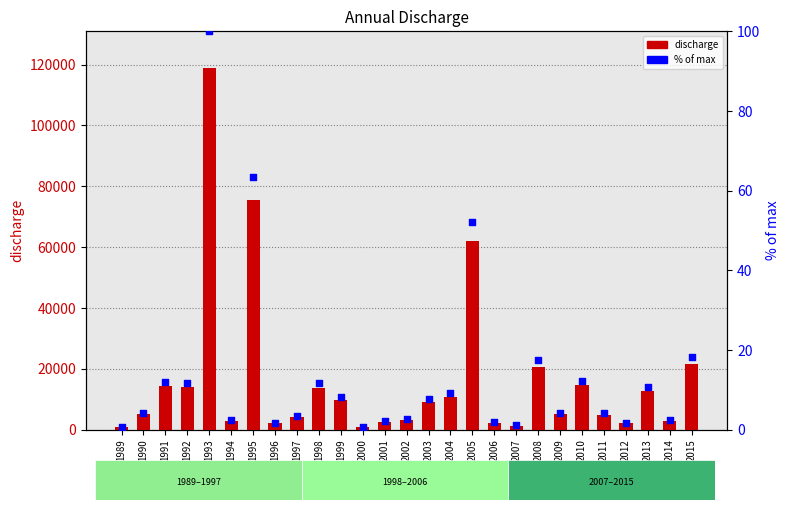

Which series reaches the minimum Y coordinate?

% of max